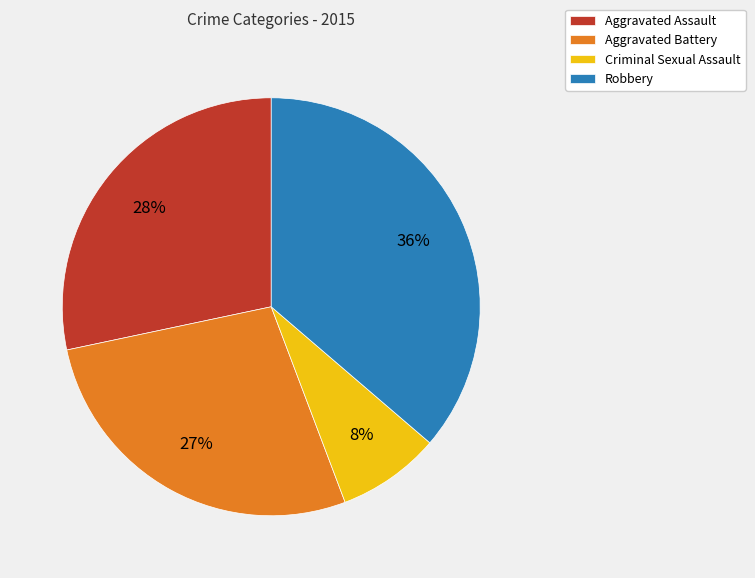

To the nearest percent, what portion does Aggravated Assault represent?

28%